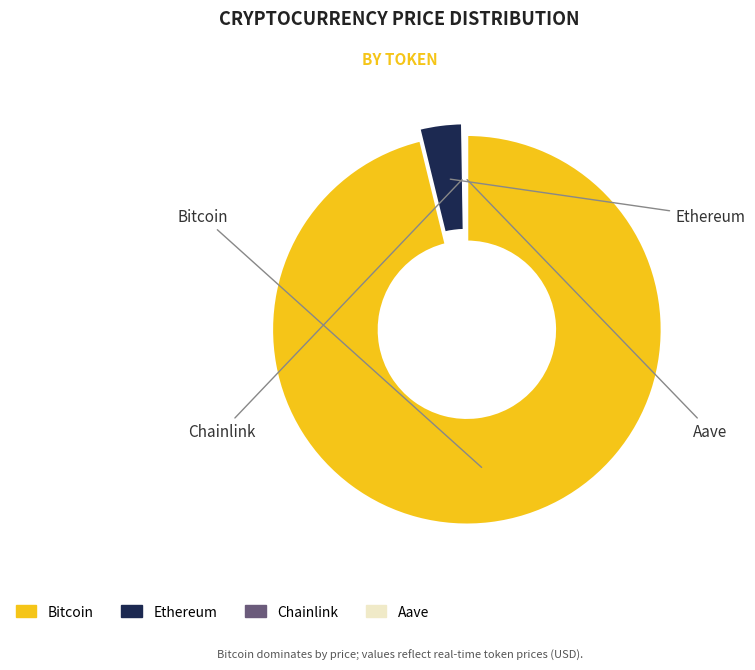

Rank the categories by value from lowest to highest.

Chainlink, Aave, Ethereum, Bitcoin